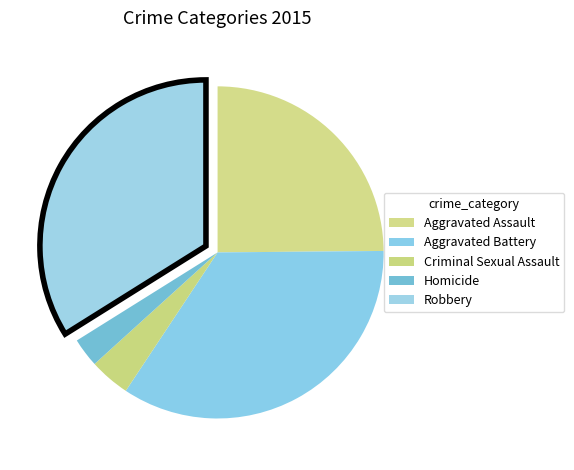

What percentage is the Aggravated Battery slice, to the nearest percent?

34%